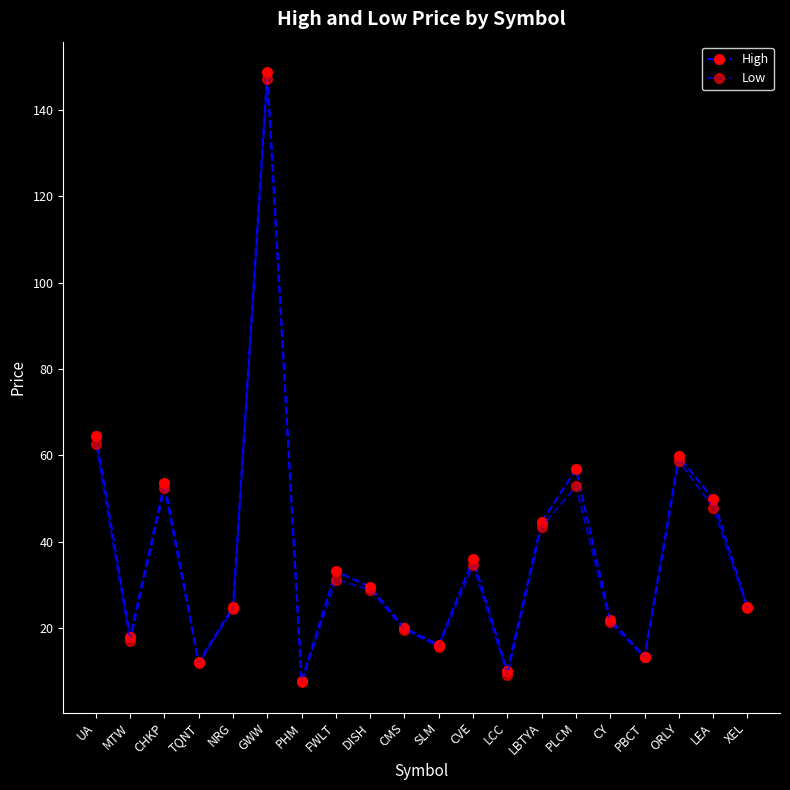

What is the average value of the High series?

37.2